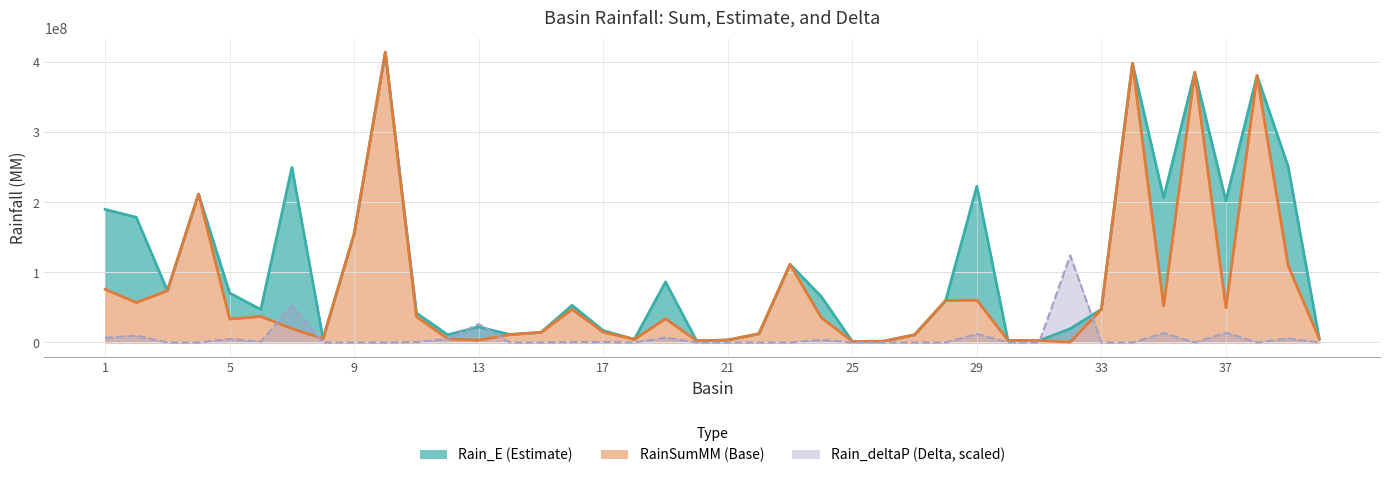

Is it true that Rain_E line equals 8299382.9 at 21?

False